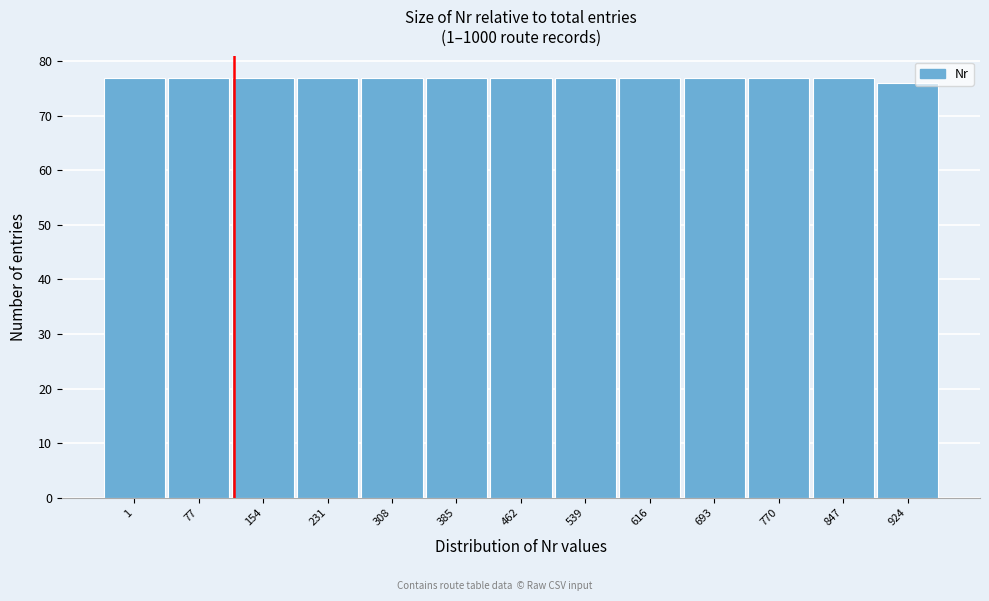

Reading left to right, transcribe all the data shown in this chart.

1=77	77=77	154=77	231=77	308=77	385=77	462=77	539=77	616=77	693=77	770=77	847=77	924=76